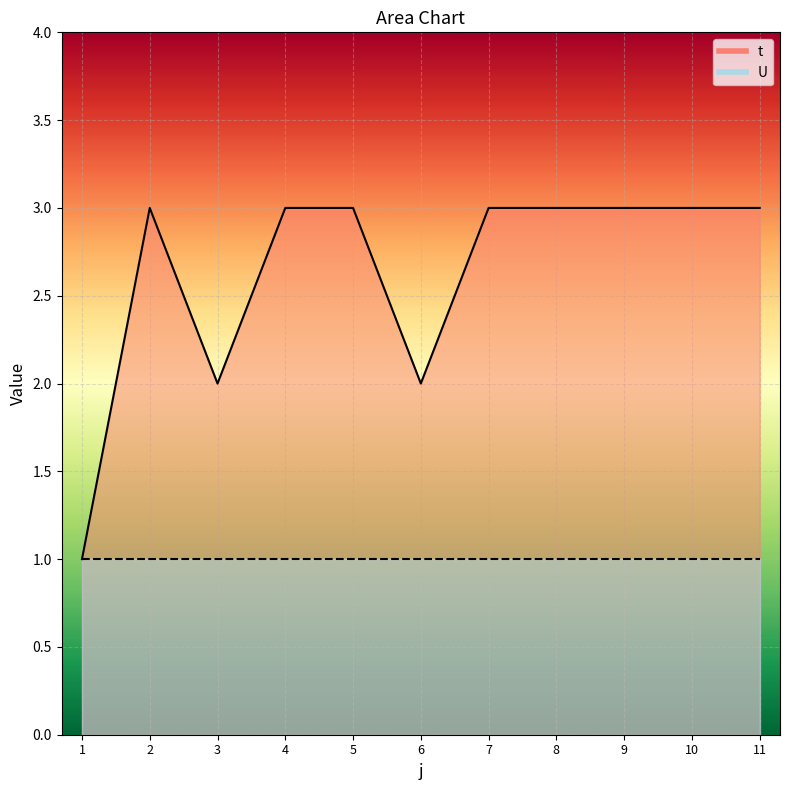

How many interior local valleys does the t line series have?

2